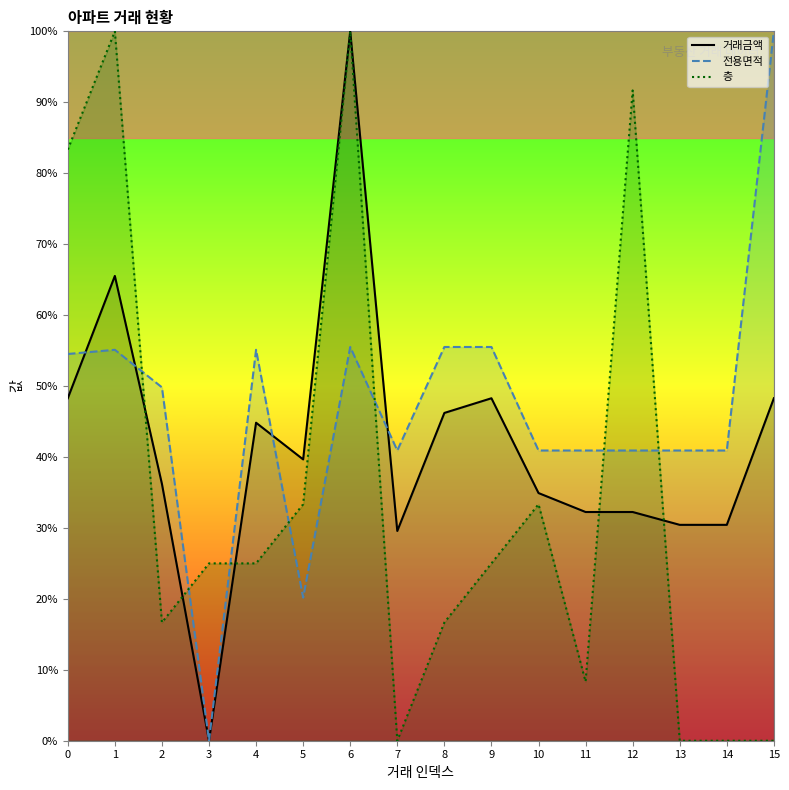

Which series contains the lowest Y value?

거래금액